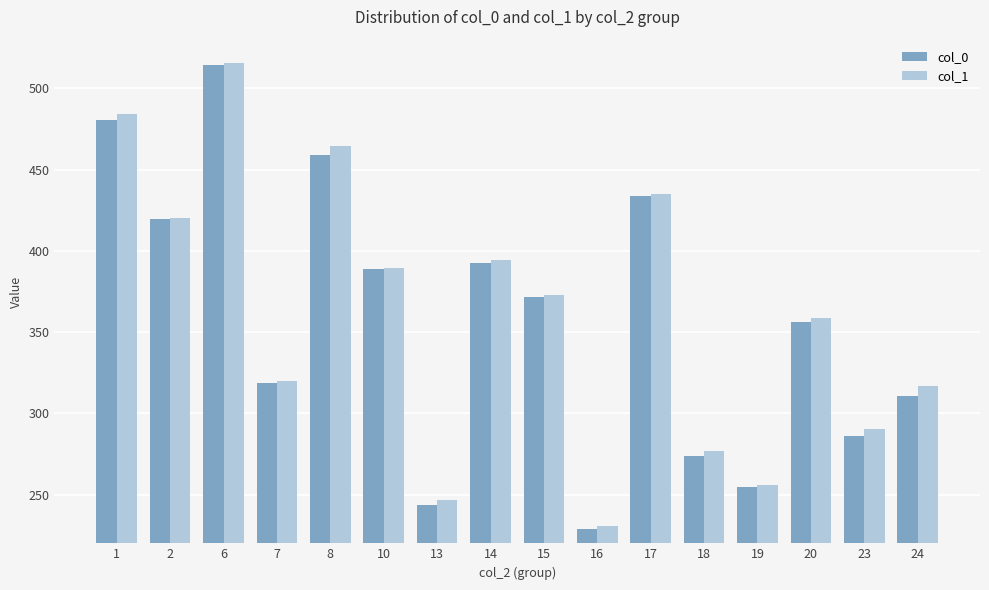

At which label does col_1 reach its minimum?

16